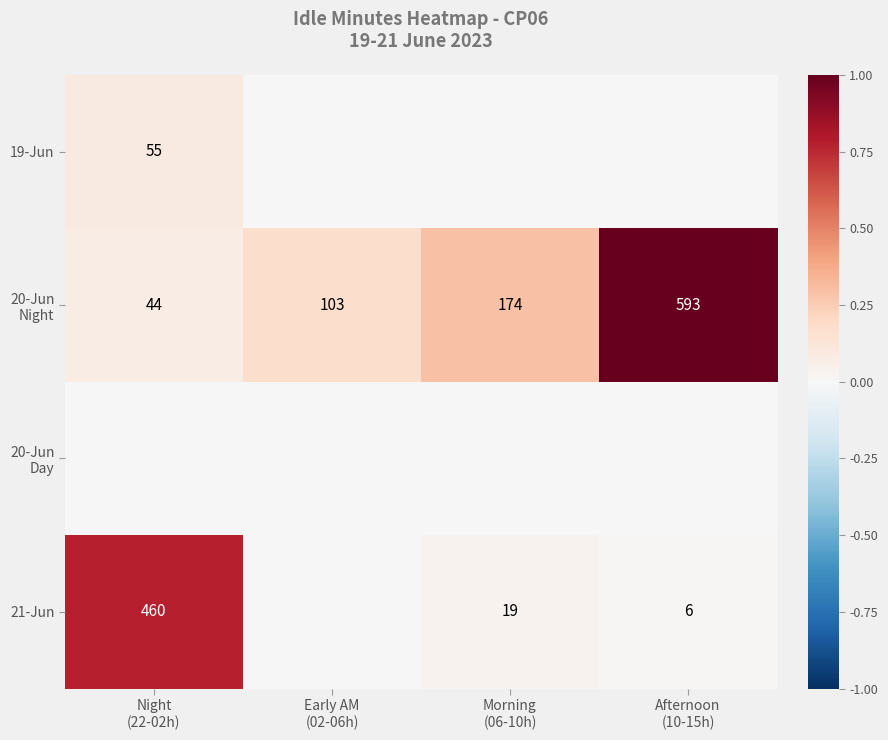

How many values in the 21-Jun series exceed 0?

3